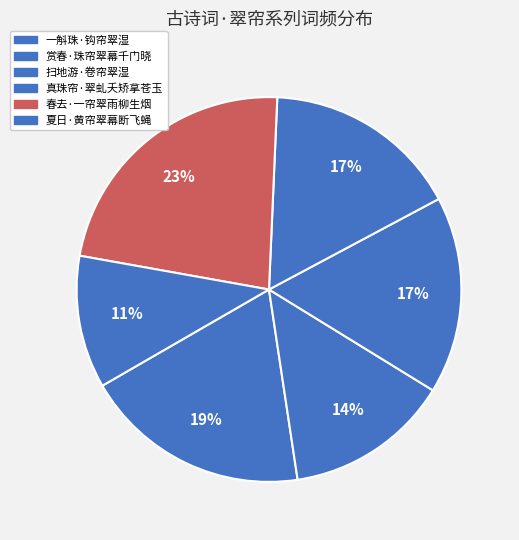

Is the sum of 夏日·黄帘翠幕断飞蝇 and 赏春·珠帘翠幕千门晓 greater than half?

No